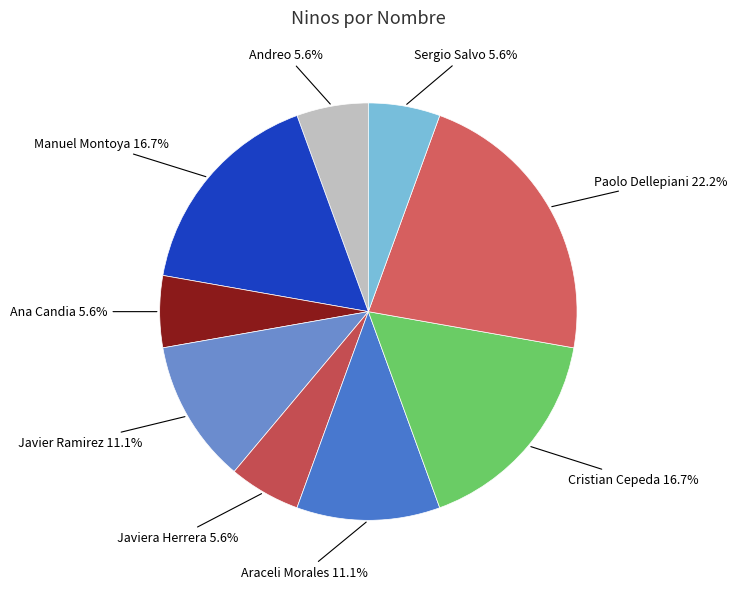

Is there any slice that represents more than half of the pie?

No